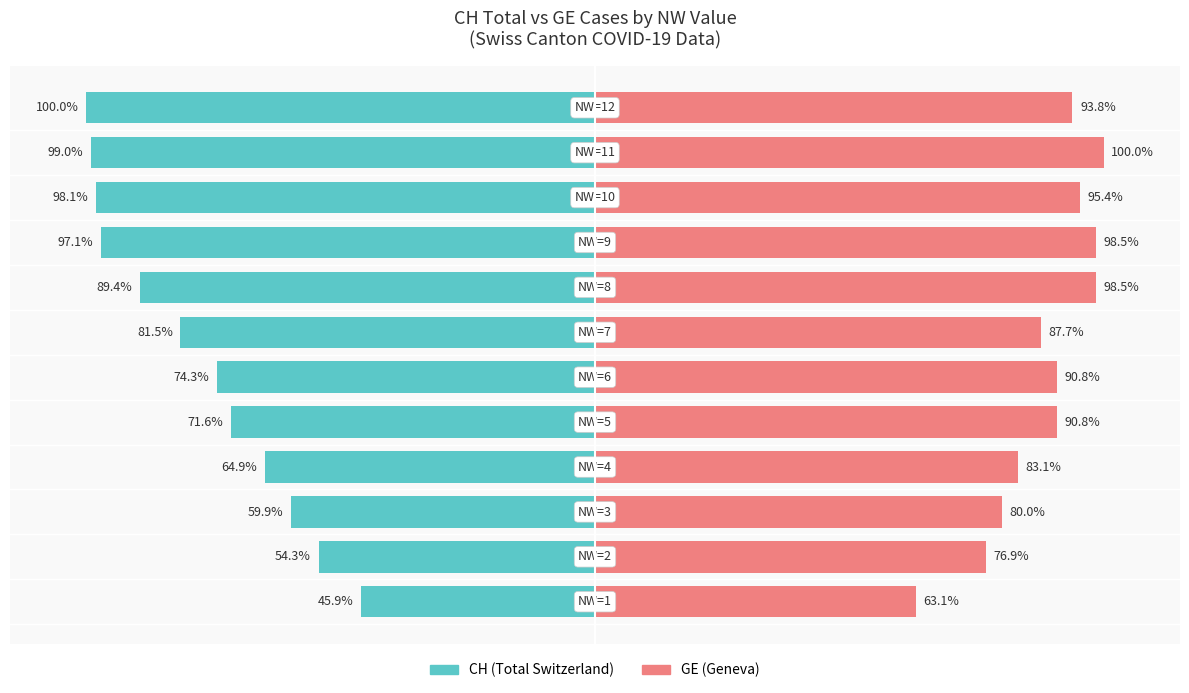

Reading left to right, transcribe all the data shown in this chart.

CH (Total Switzerland): -45.9	-54.3	-59.9	-64.9	-71.6	-74.3	-81.5	-89.4	-97.1	-98.1	-99.0	-100.0
GE (Geneva): 63.1	76.9	80.0	83.1	90.8	90.8	87.7	98.5	98.5	95.4	100.0	93.8